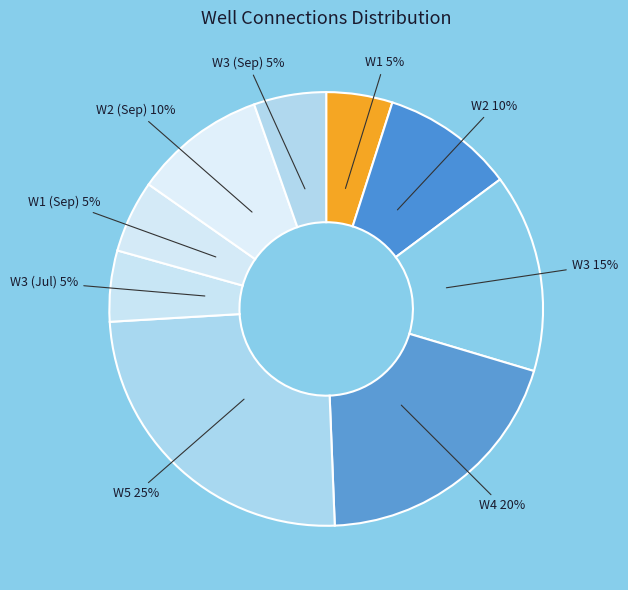

What is the smallest slice in the pie chart?

W1